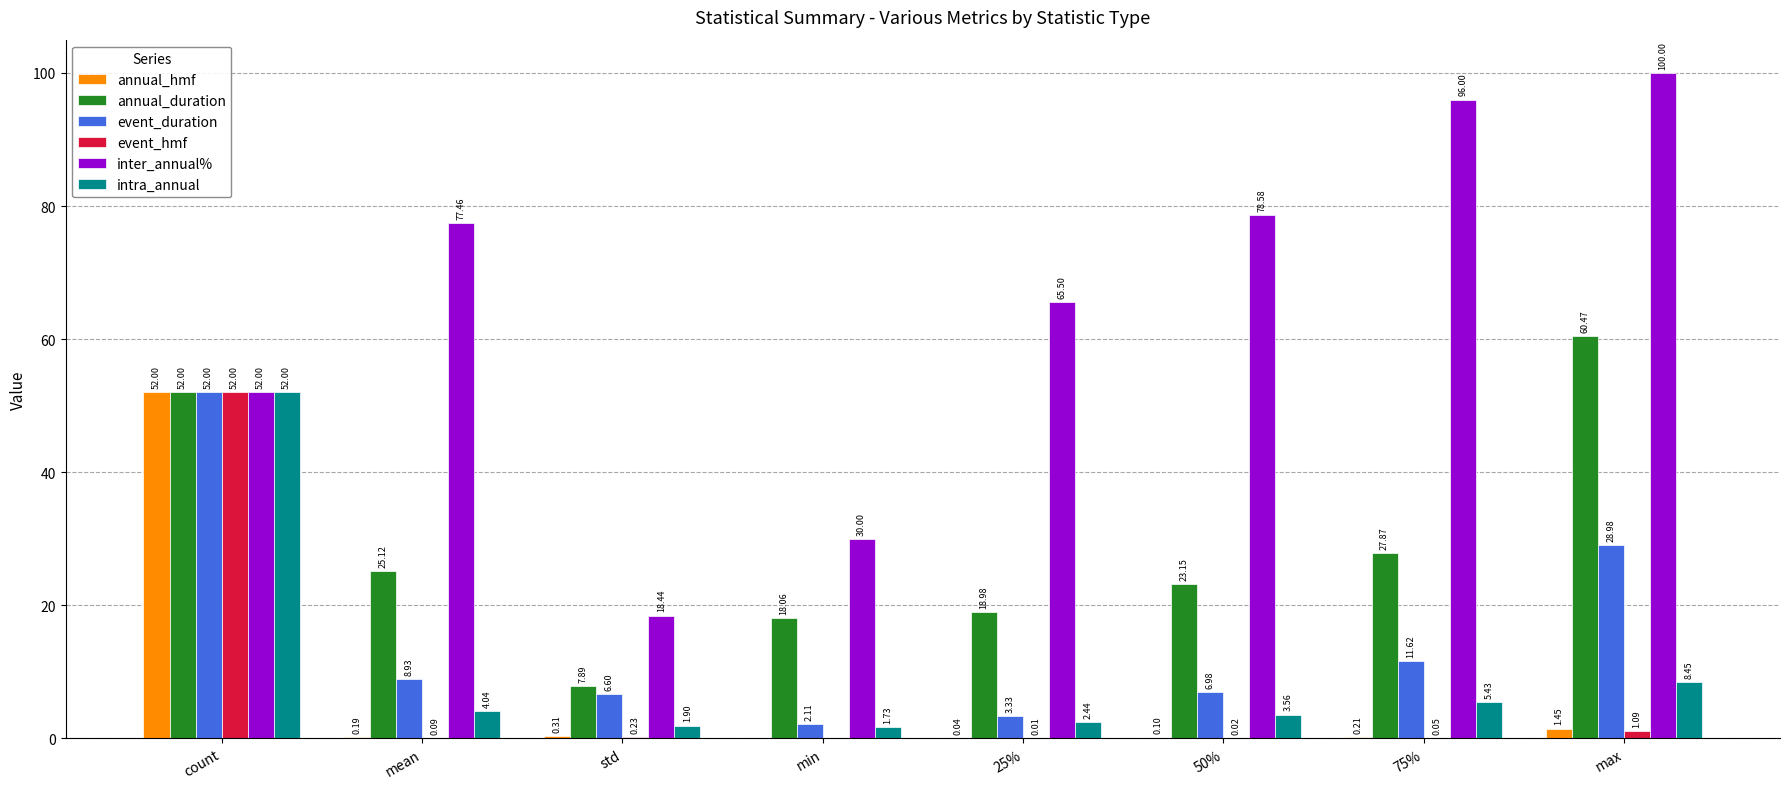

What is the total value across all series at std?

35.4